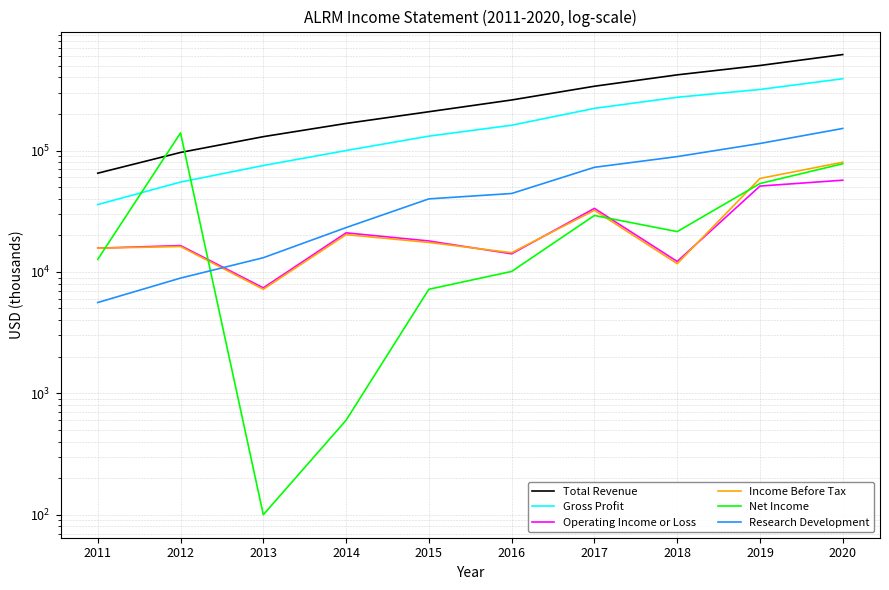

Where is Operating Income or Loss nearest to the value 32200?

2017